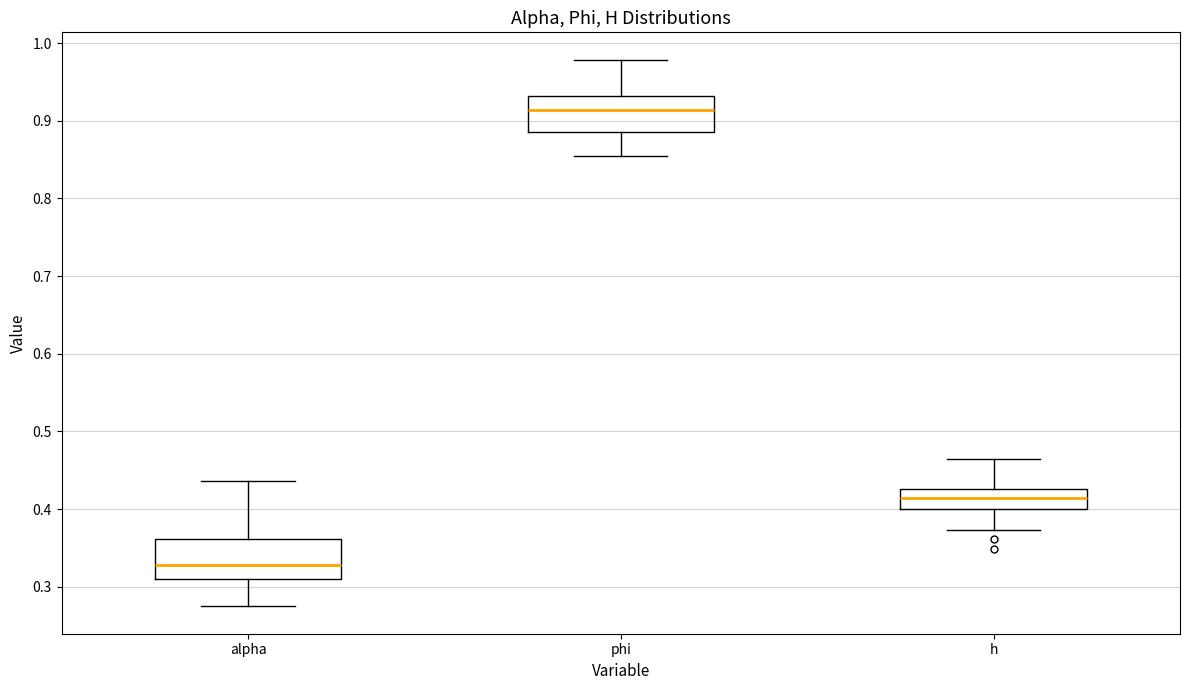

Where does the upper whisker of the box for h end on the y-axis? The values are not printed on the chart, so give them approximately, as read against the axis.

0.46